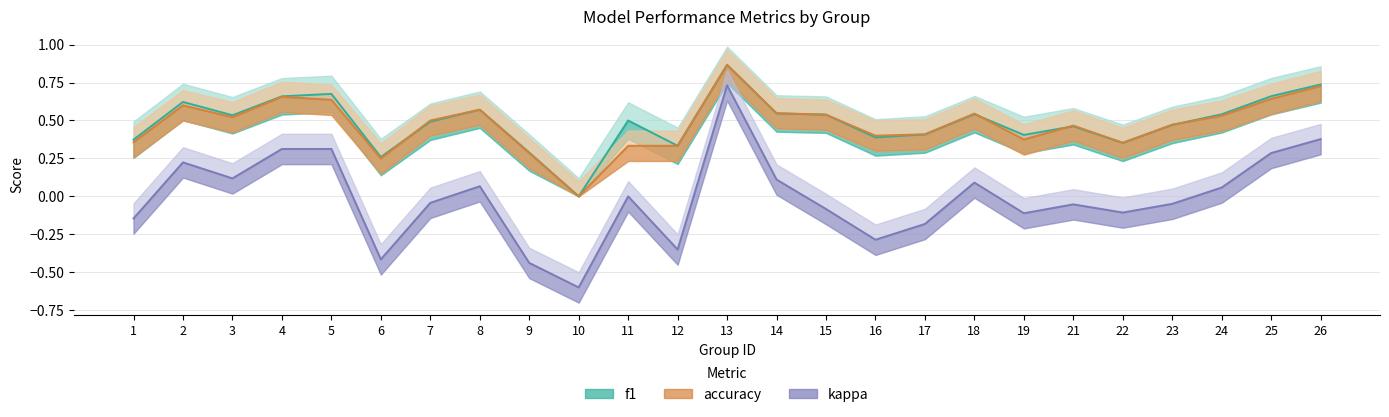

What is the difference between the maximum and minimum values in the f1 series?

0.9